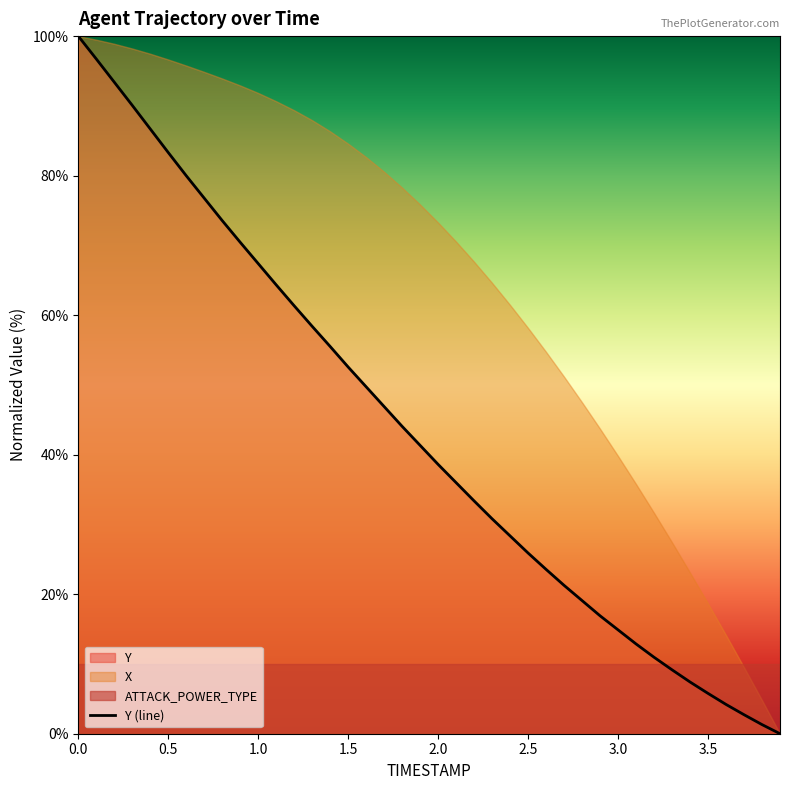

How many values exceed 41?

20